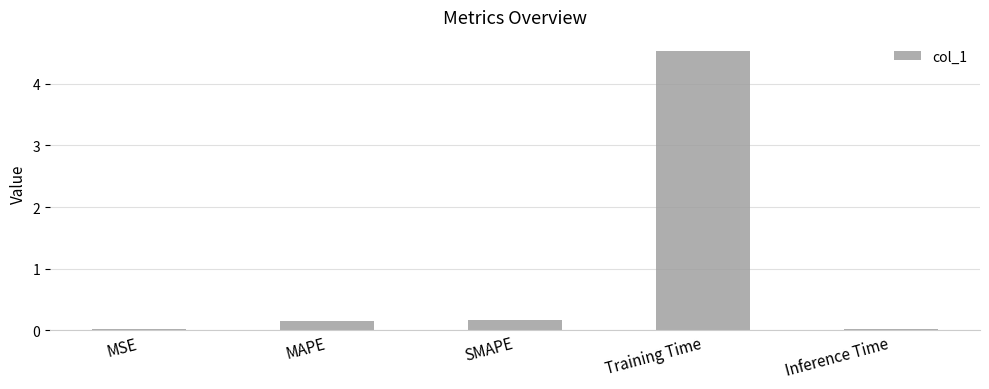

What is the greatest value displayed?

4.5